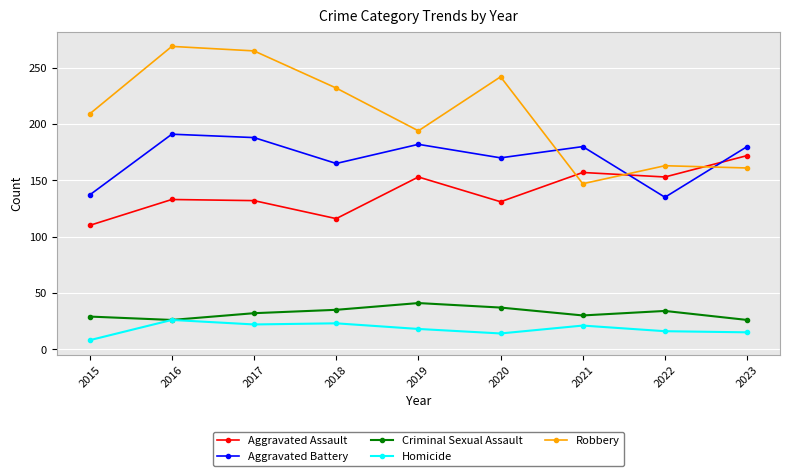

At which category does Robbery reach its first local valley?

2019